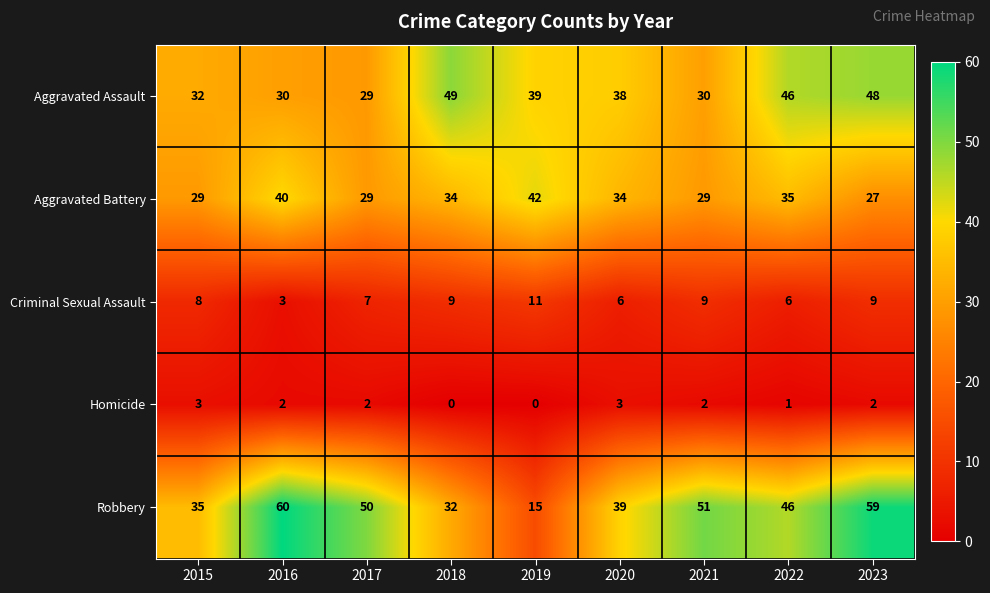

Where does the Aggravated Assault series first go above 38?

2018